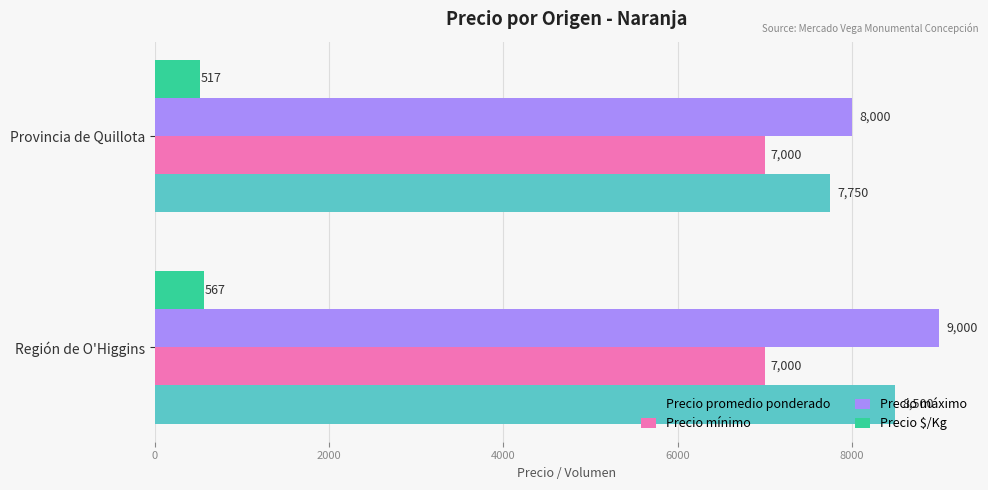

How many Precio promedio ponderado values are between 7750 and 8500?

2